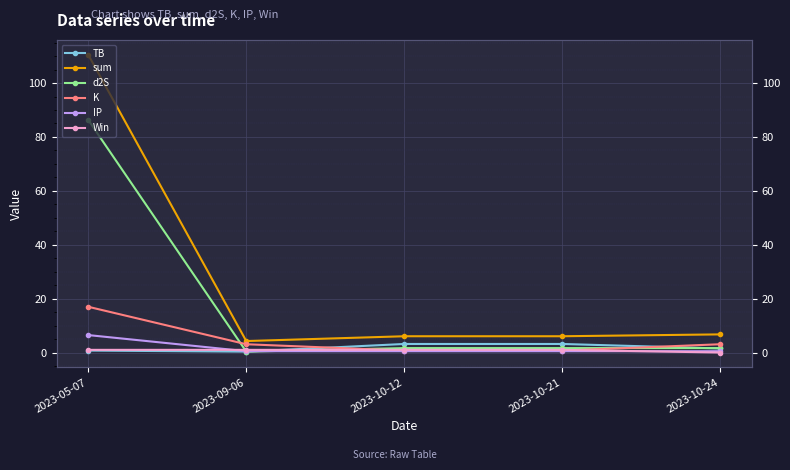

At which label does d2S reach its peak?

2023-05-07